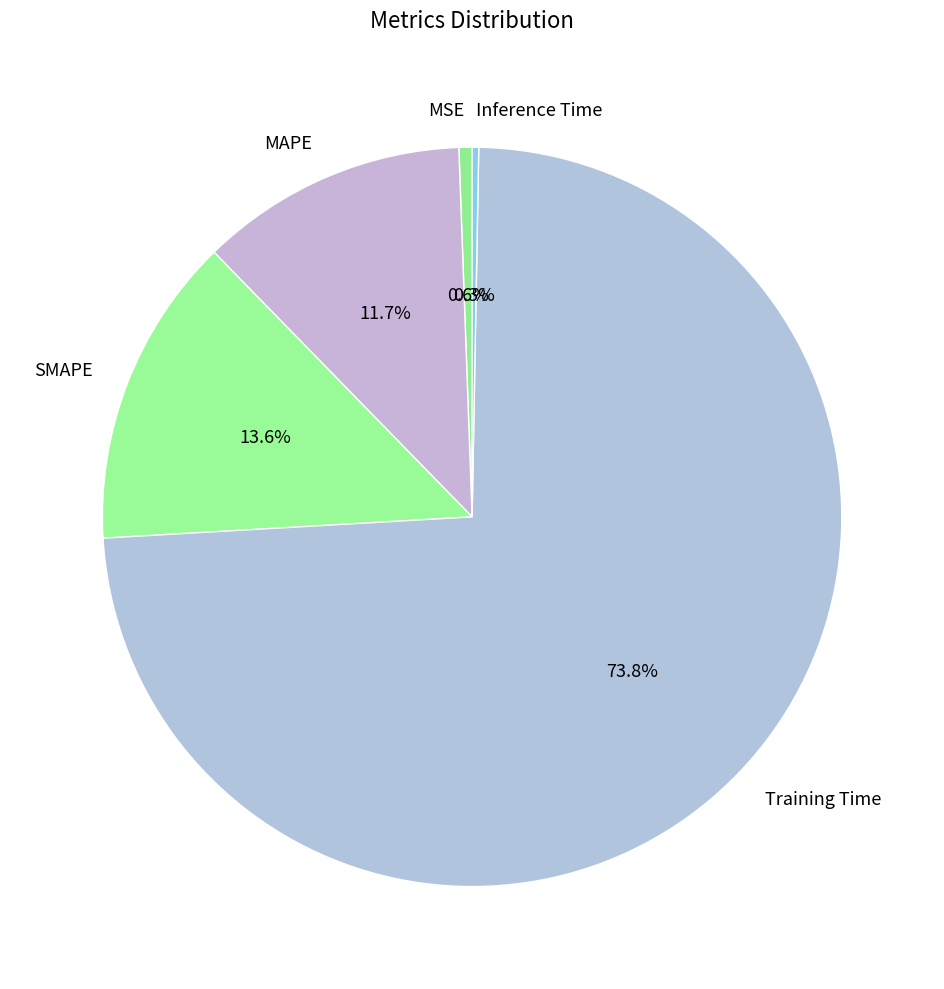

Does MAPE account for over 50% of the chart?

No